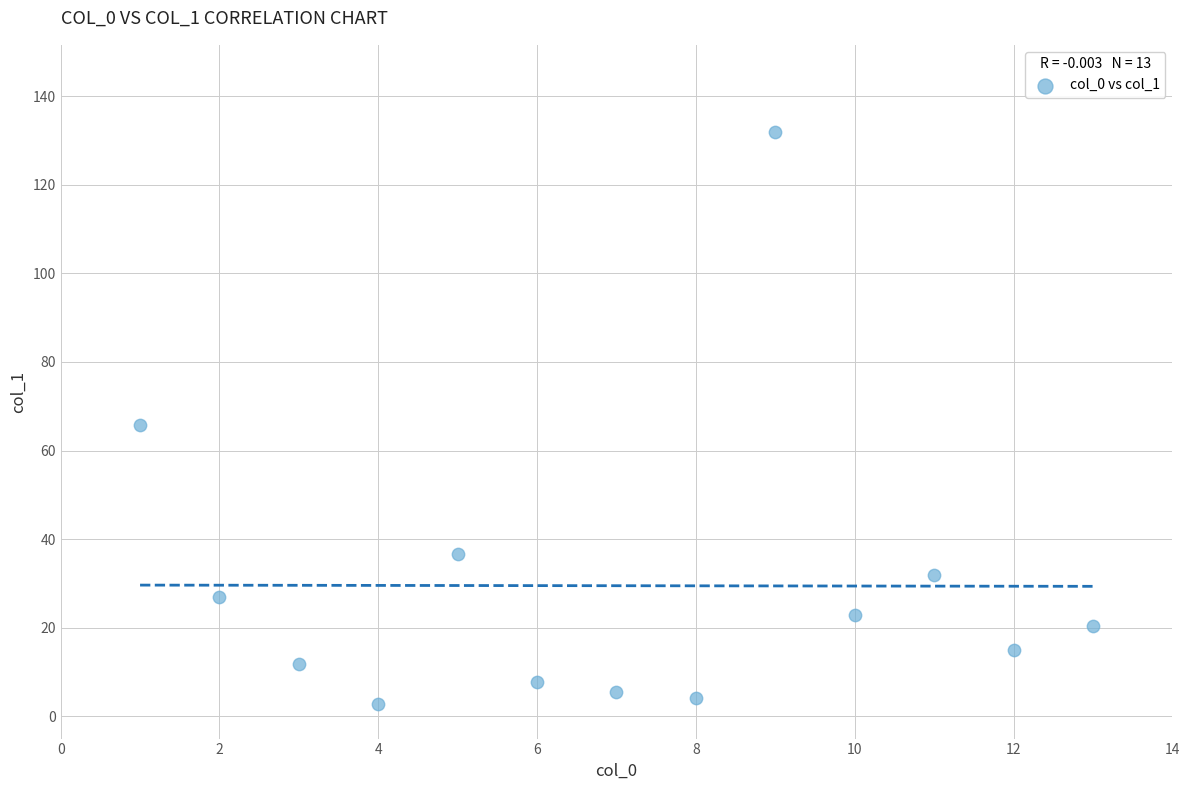

What is the range of Y values (max minus min)?

128.9